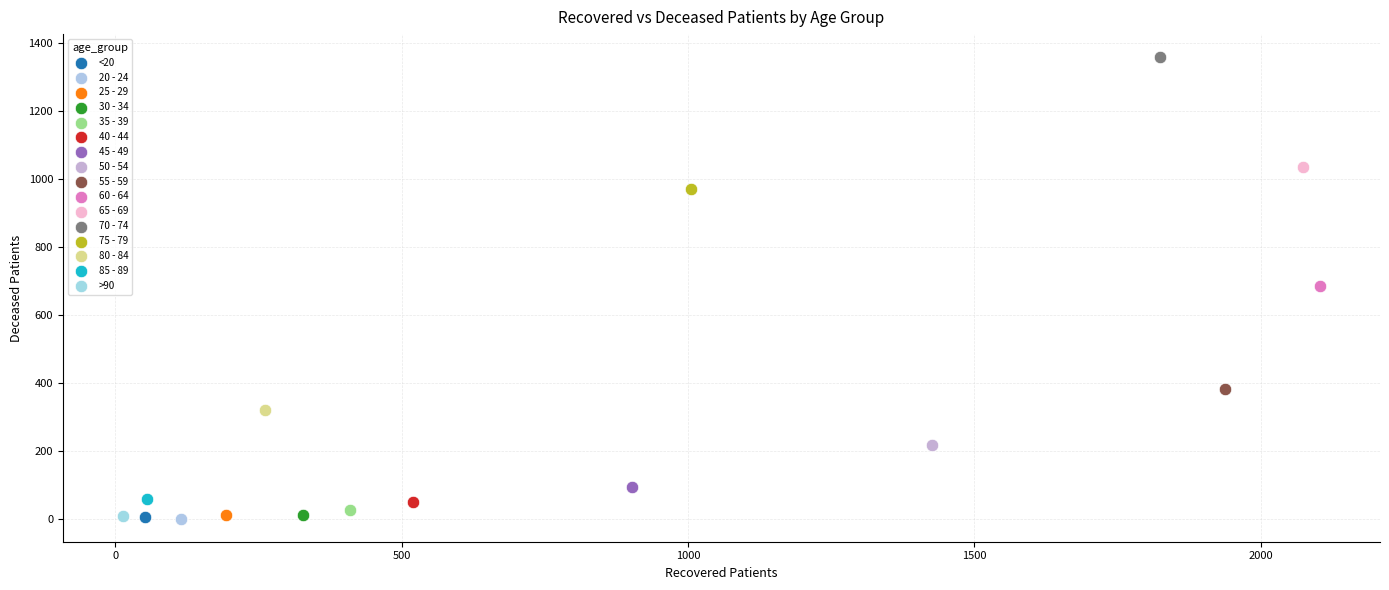

What are all the series names shown in the legend?

<20, 20 - 24, 25 - 29, 30 - 34, 35 - 39, 40 - 44, 45 - 49, 50 - 54, 55 - 59, 60 - 64, 65 - 69, 70 - 74, 75 - 79, 80 - 84, 85 - 89, >90